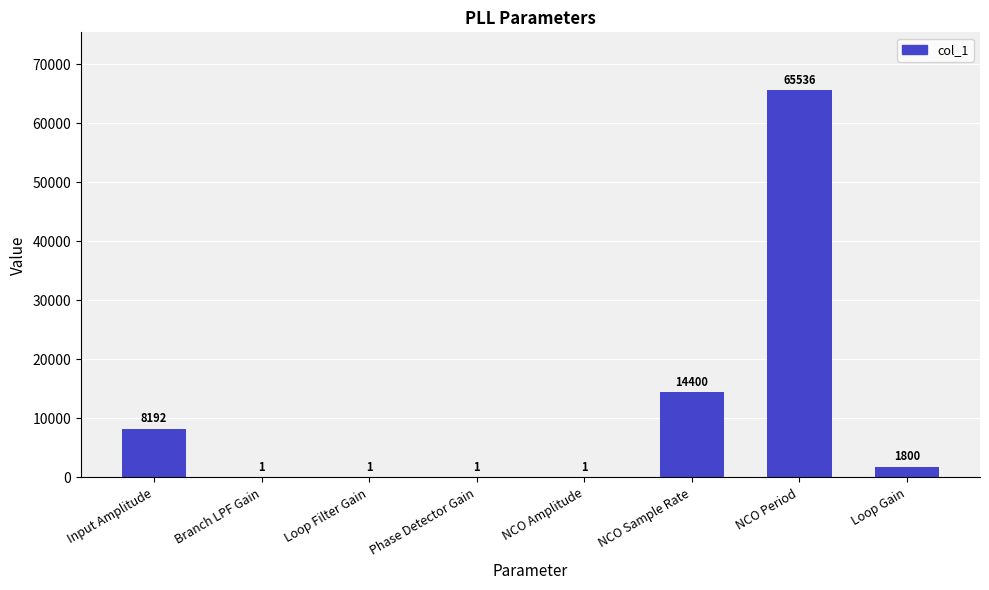

What is the greatest value displayed?

65536